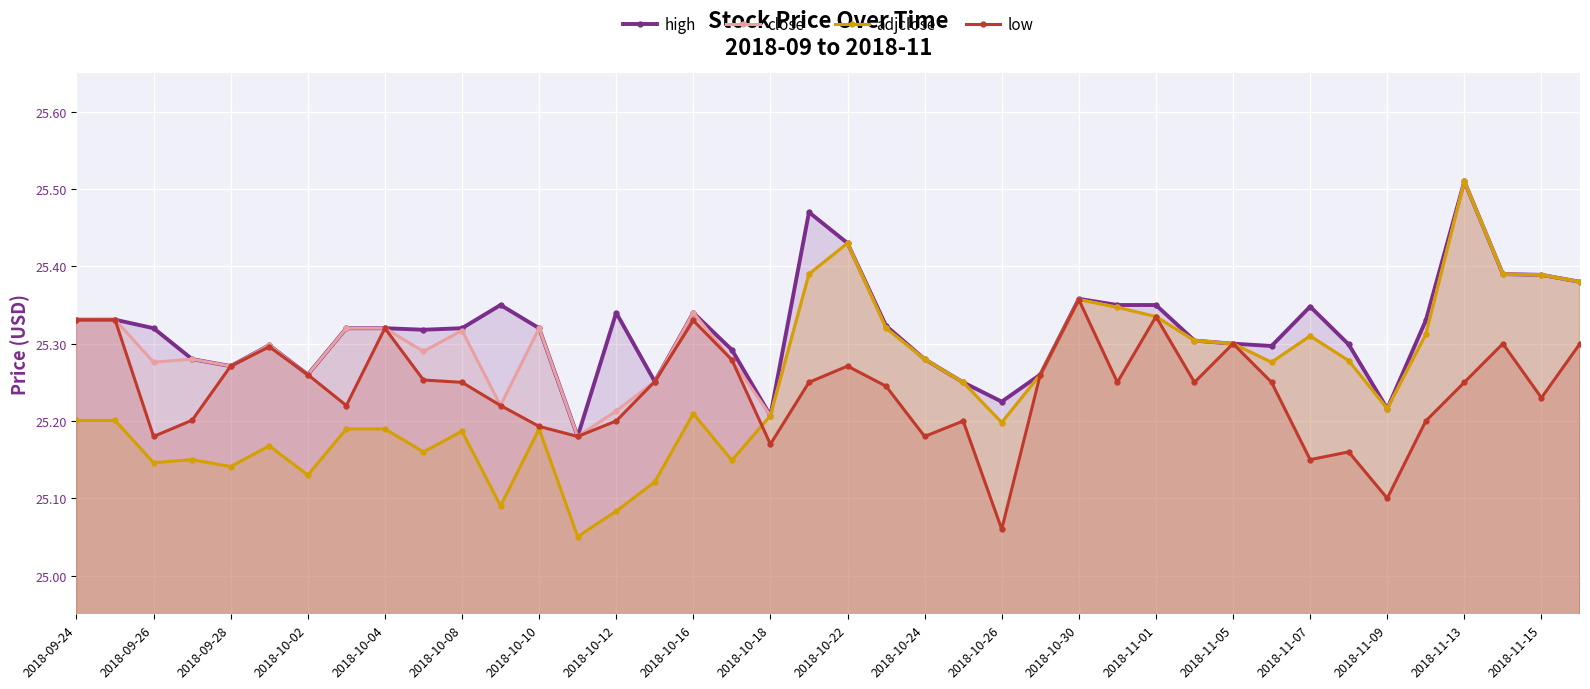

Which series has the largest range (max minus min)?

adjclose